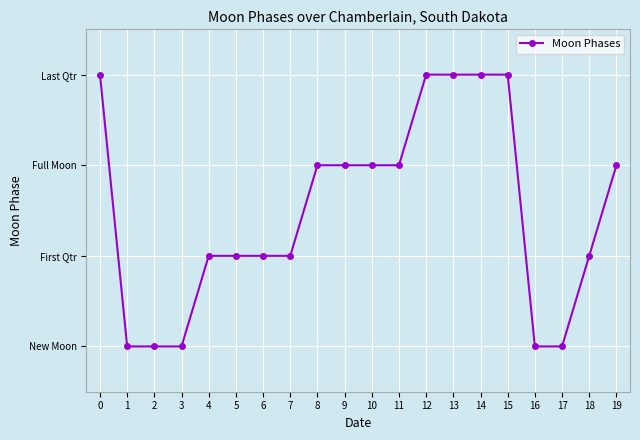

Reading left to right, transcribe all the data shown in this chart.

0=3	1=0	2=0	3=0	4=1	5=1	6=1	7=1	8=2	9=2	10=2	11=2	12=3	13=3	14=3	15=3	16=0	17=0	18=1	19=2